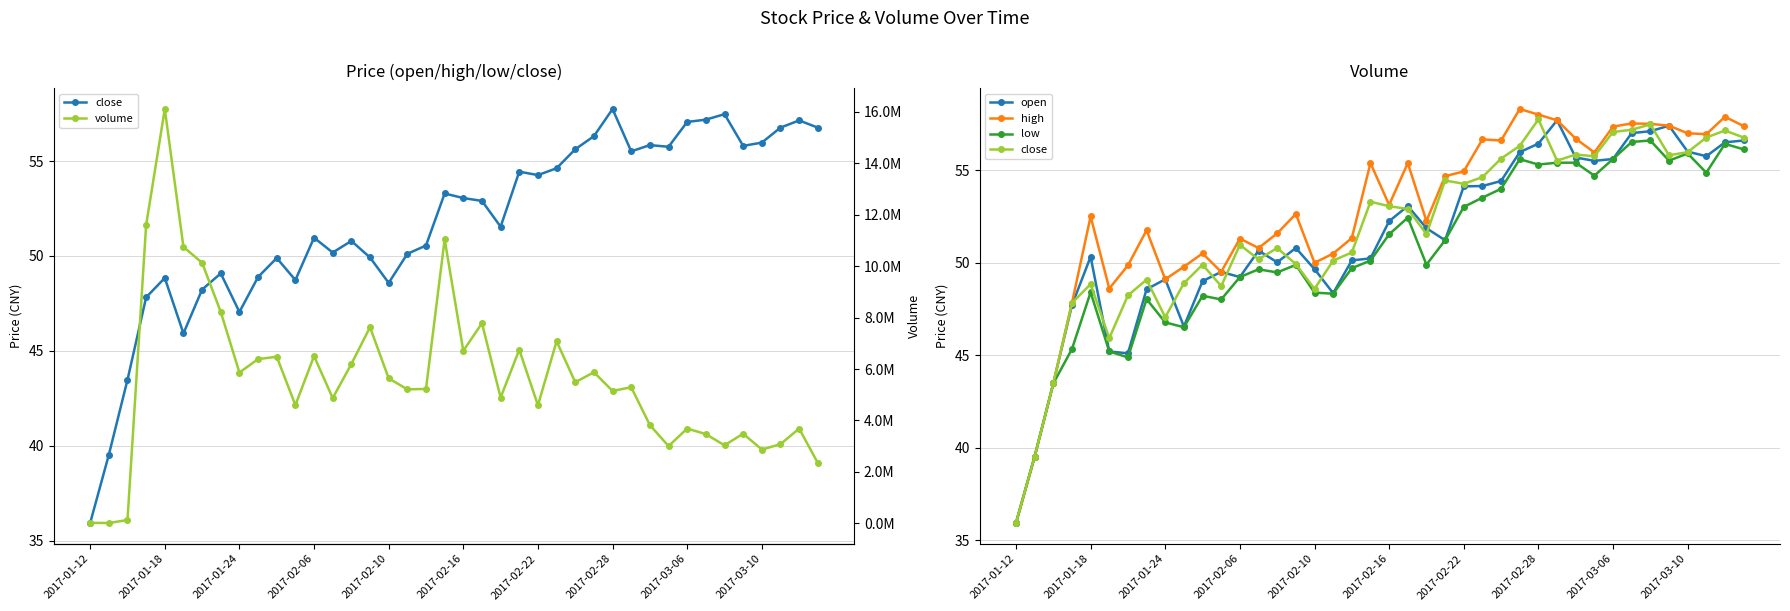

What is the difference between the open values at 18 and 24?

4.0